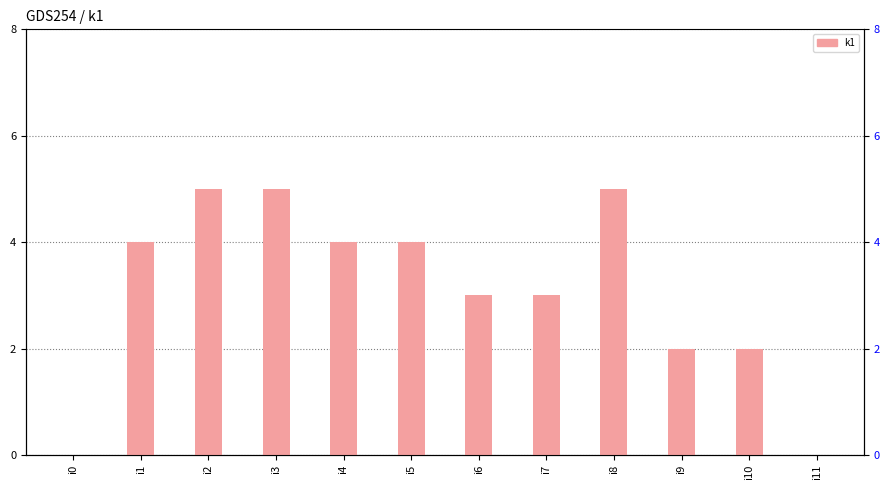

What is the average value?

3